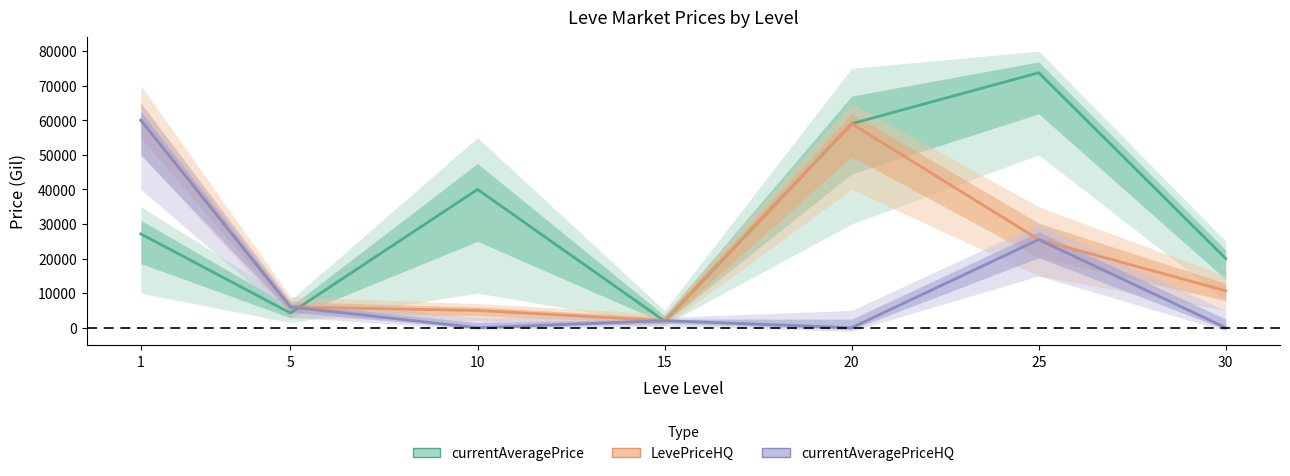

At which label is currentAveragePrice closest to 37842?

10